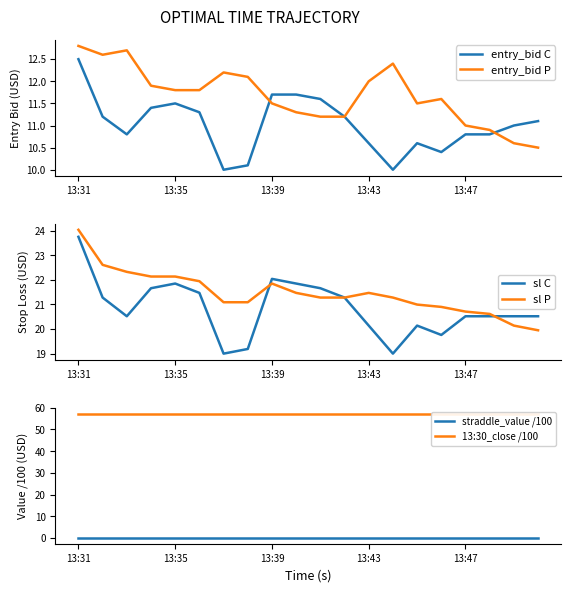

How many data points in entry_bid C are above 11?

10